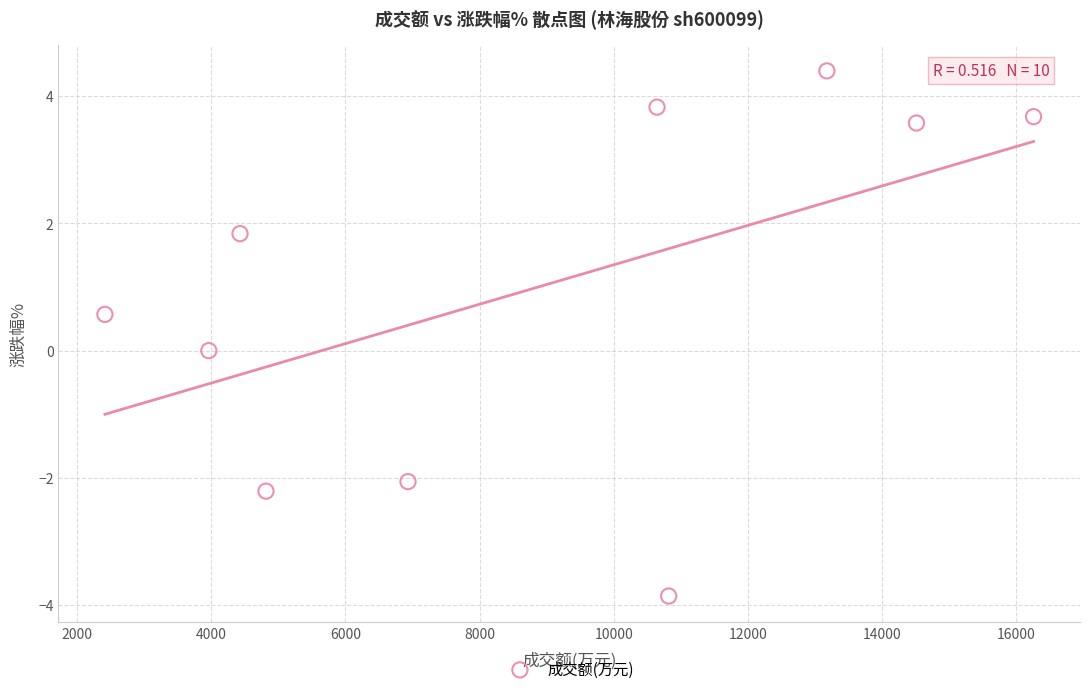

What is the range of Y values (max minus min)?

8.3